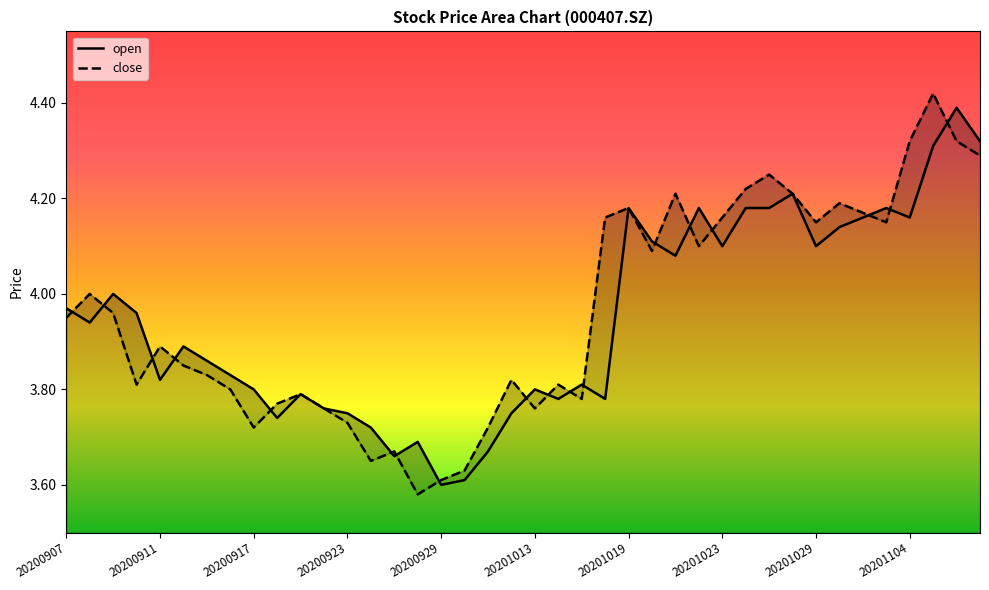

Where is open nearest to the value 3?

20200929